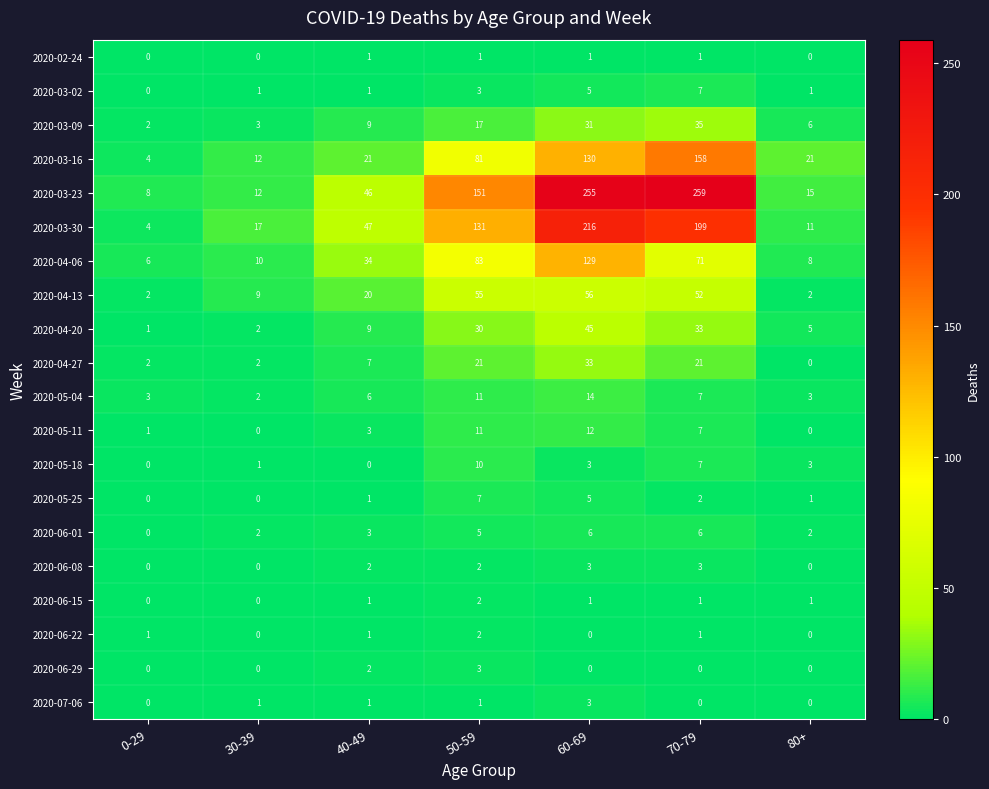

The value of 2020-04-13 at 40-49 is 20. True or false?

True